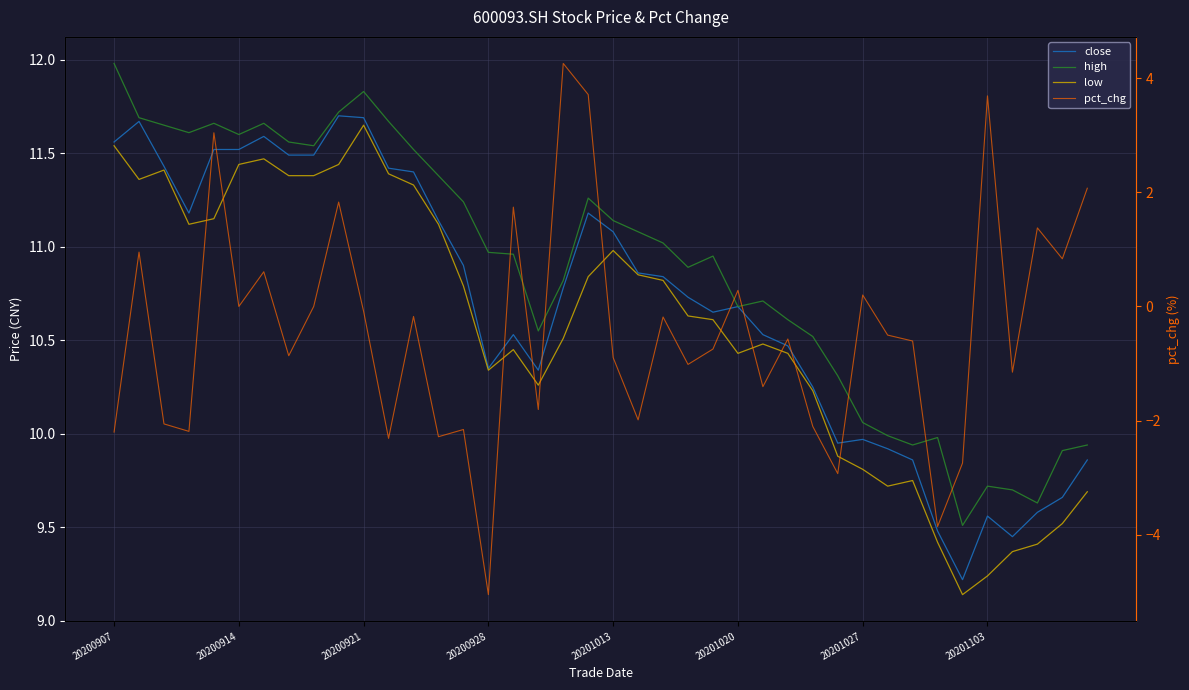

True or false: pct_chg and close intersect in this chart.

False